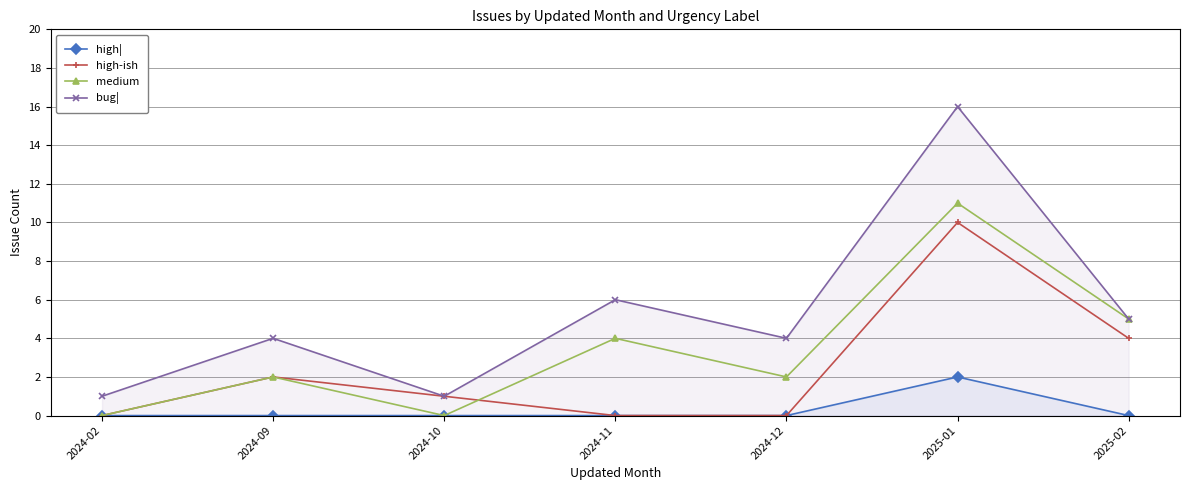

Rank the series at 2025-01 from highest to lowest value.

bug|, medium, high-ish, high|